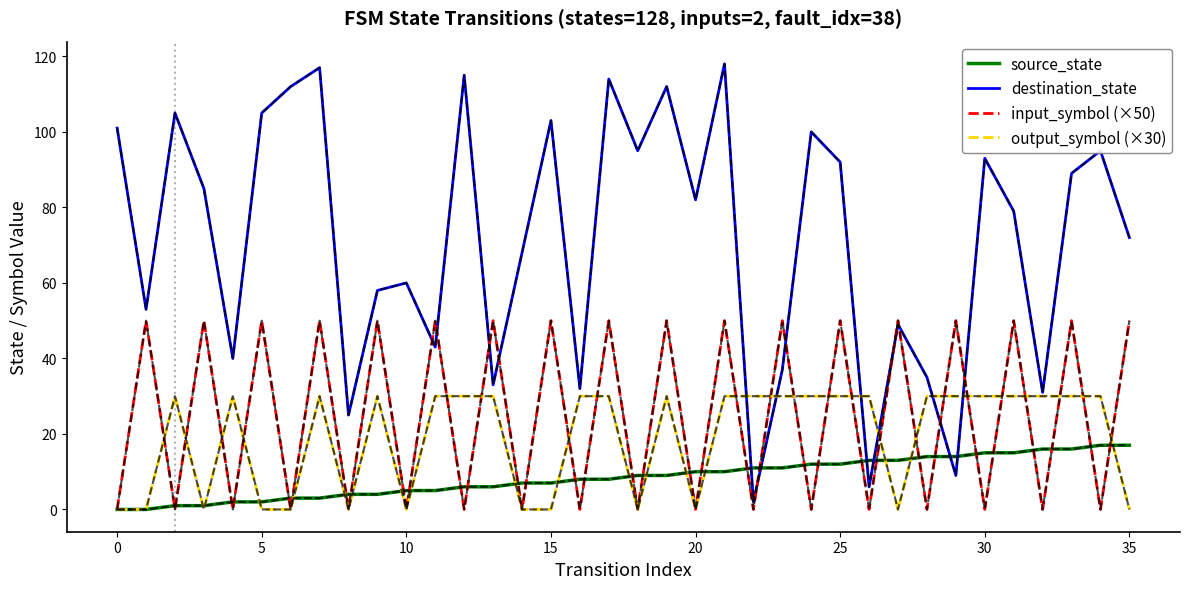

Rank the series by their maximum value, from lowest to highest.

source_state, output_symbol (×30), input_symbol (×50), destination_state